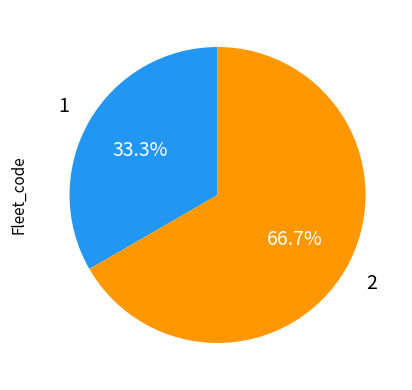

Is there any slice that represents more than half of the pie?

Yes